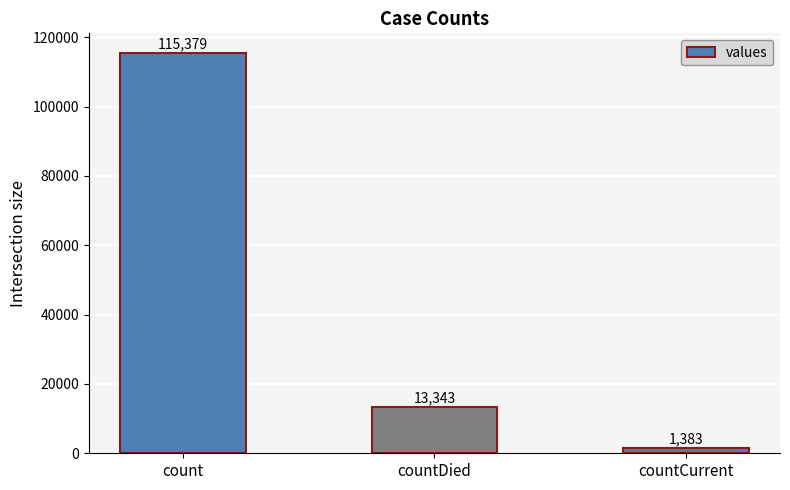

List the labels in order of value, largest first.

count, countDied, countCurrent